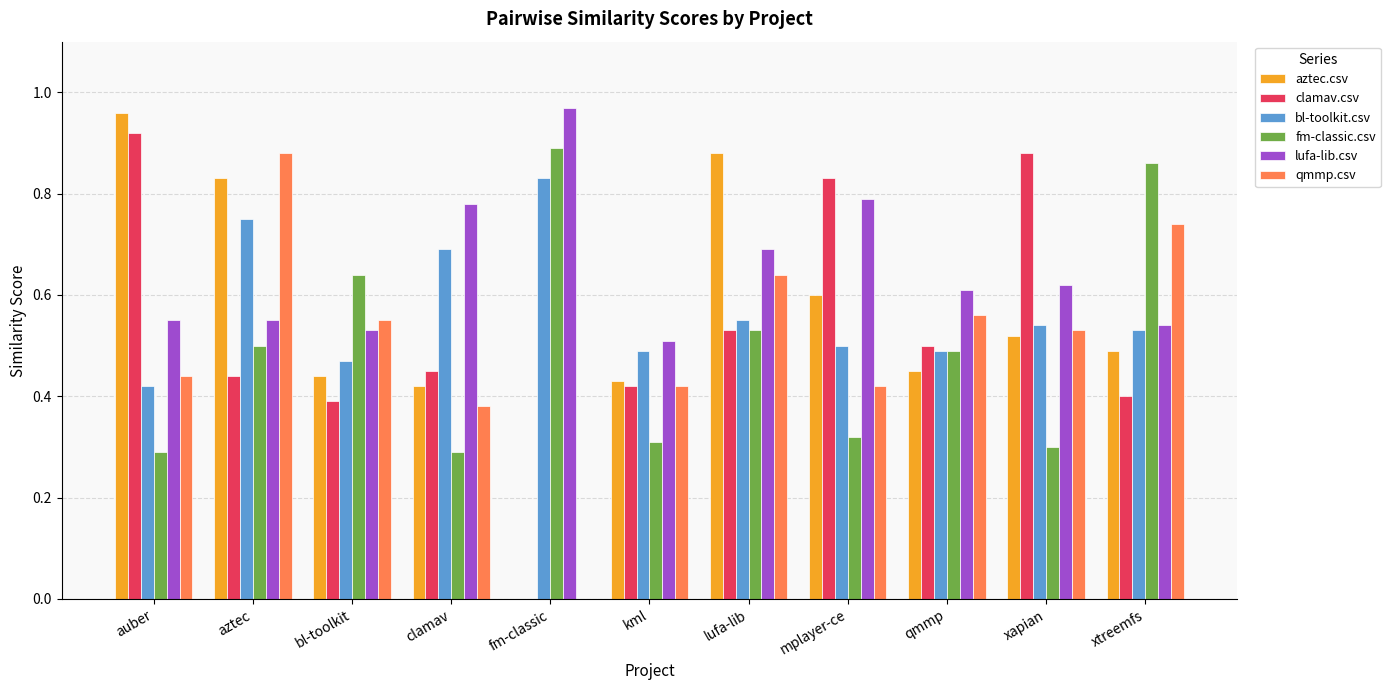

Count the number of data series in this chart.

6